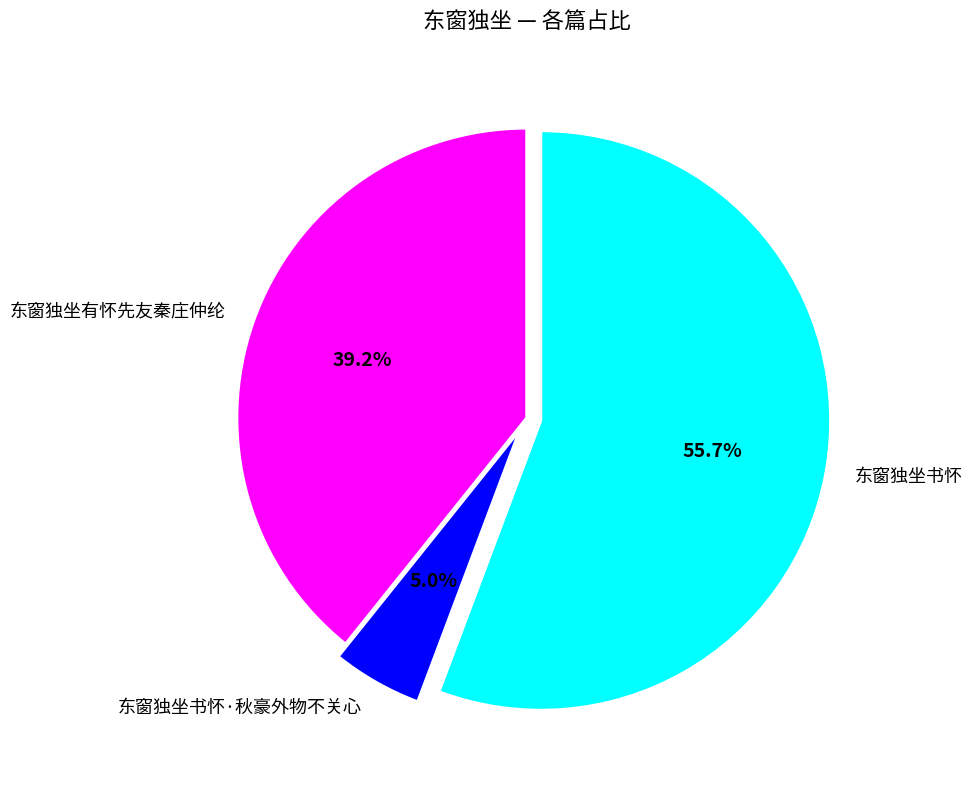

How many segments does this pie chart have?

3